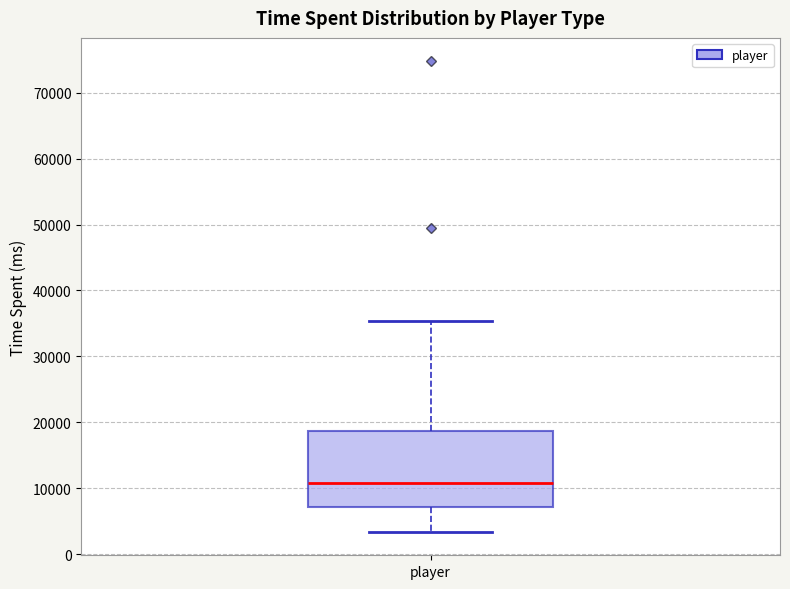

Transcribe this box plot: give where the median line is, the range the box spans, and where the two whiskers end, as read against the y-axis. The values are not printed on the chart, so give them approximately, as read against the axis.

median 11000, box 7000 to 19000, whiskers 3000 to 35000